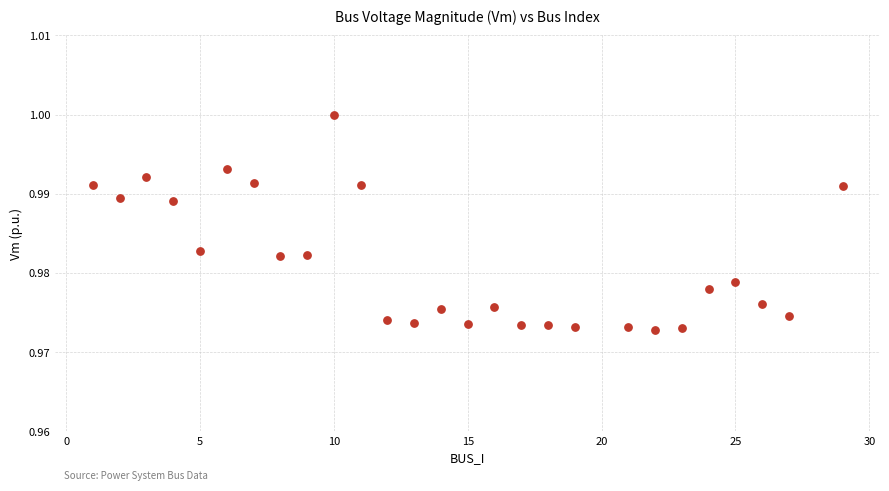

What is the range of X values (max minus min)?

28.0